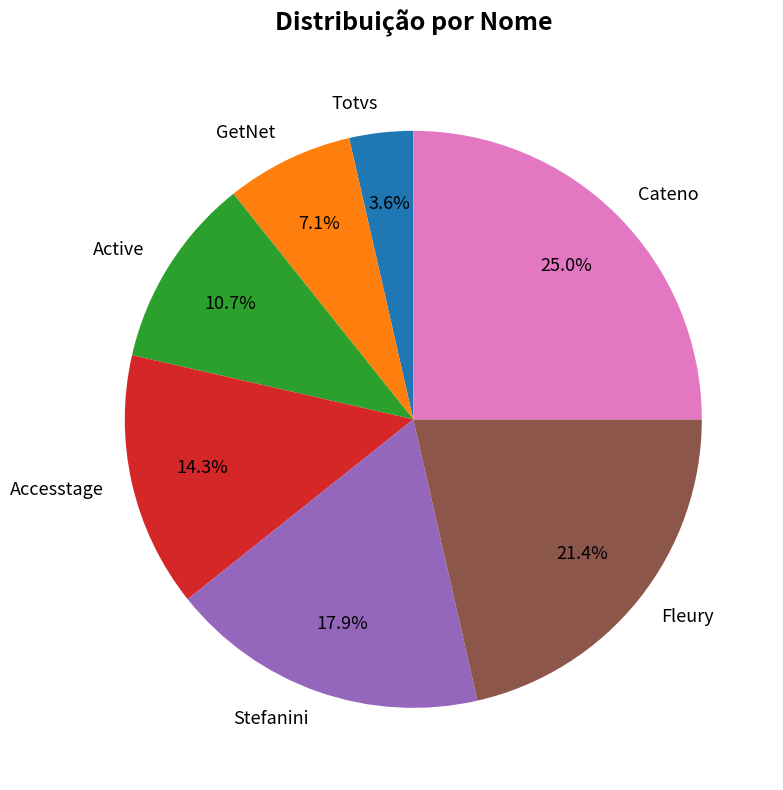

The Stefanini slice represents 18% of the pie. True or false?

True